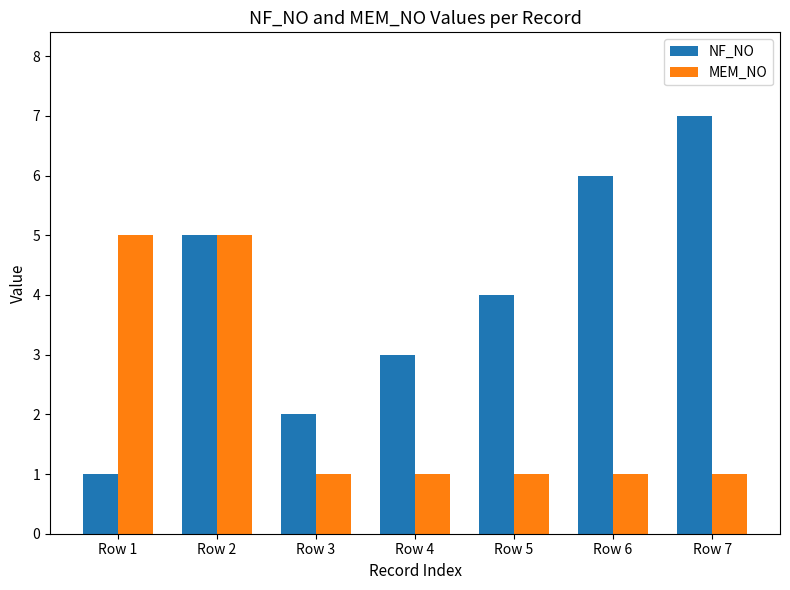

Which series has the largest total across all categories?

NF_NO